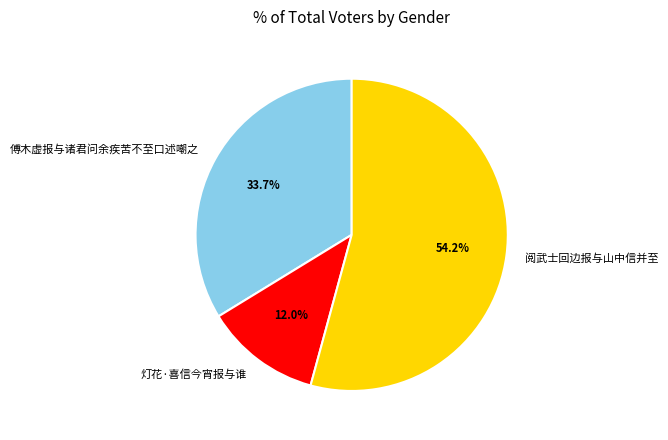

Which category has the smallest portion of the pie?

灯花·喜信今宵报与谁